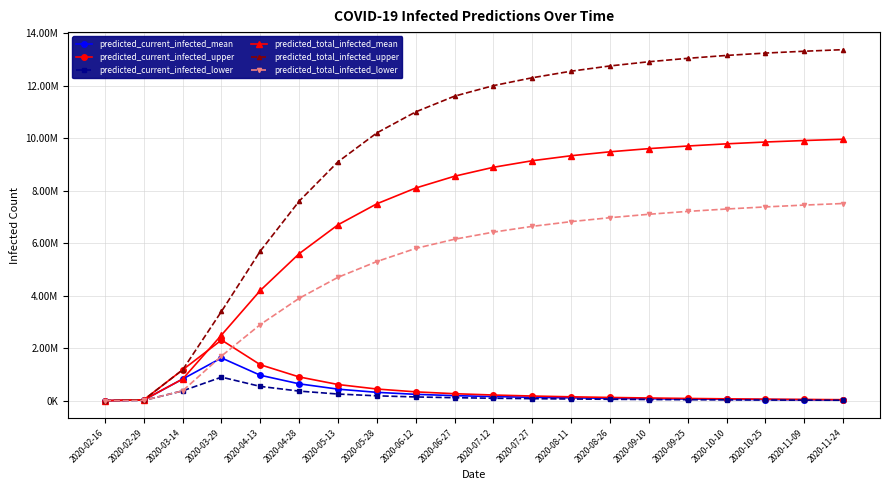

In predicted_current_infected_lower, how many points are higher than both neighbors (excluding endpoints)?

1